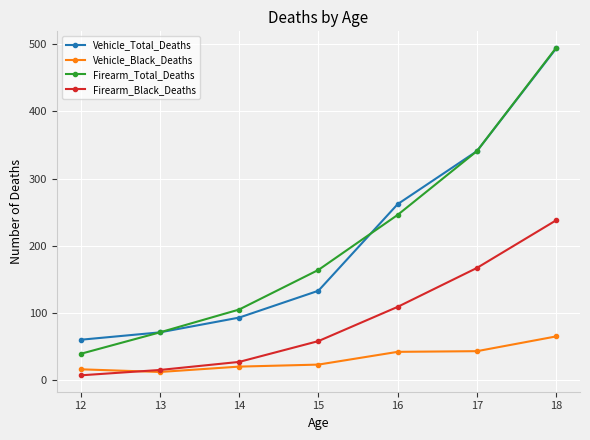

True or false: Vehicle_Total_Deaths and Firearm_Black_Deaths intersect in this chart.

False